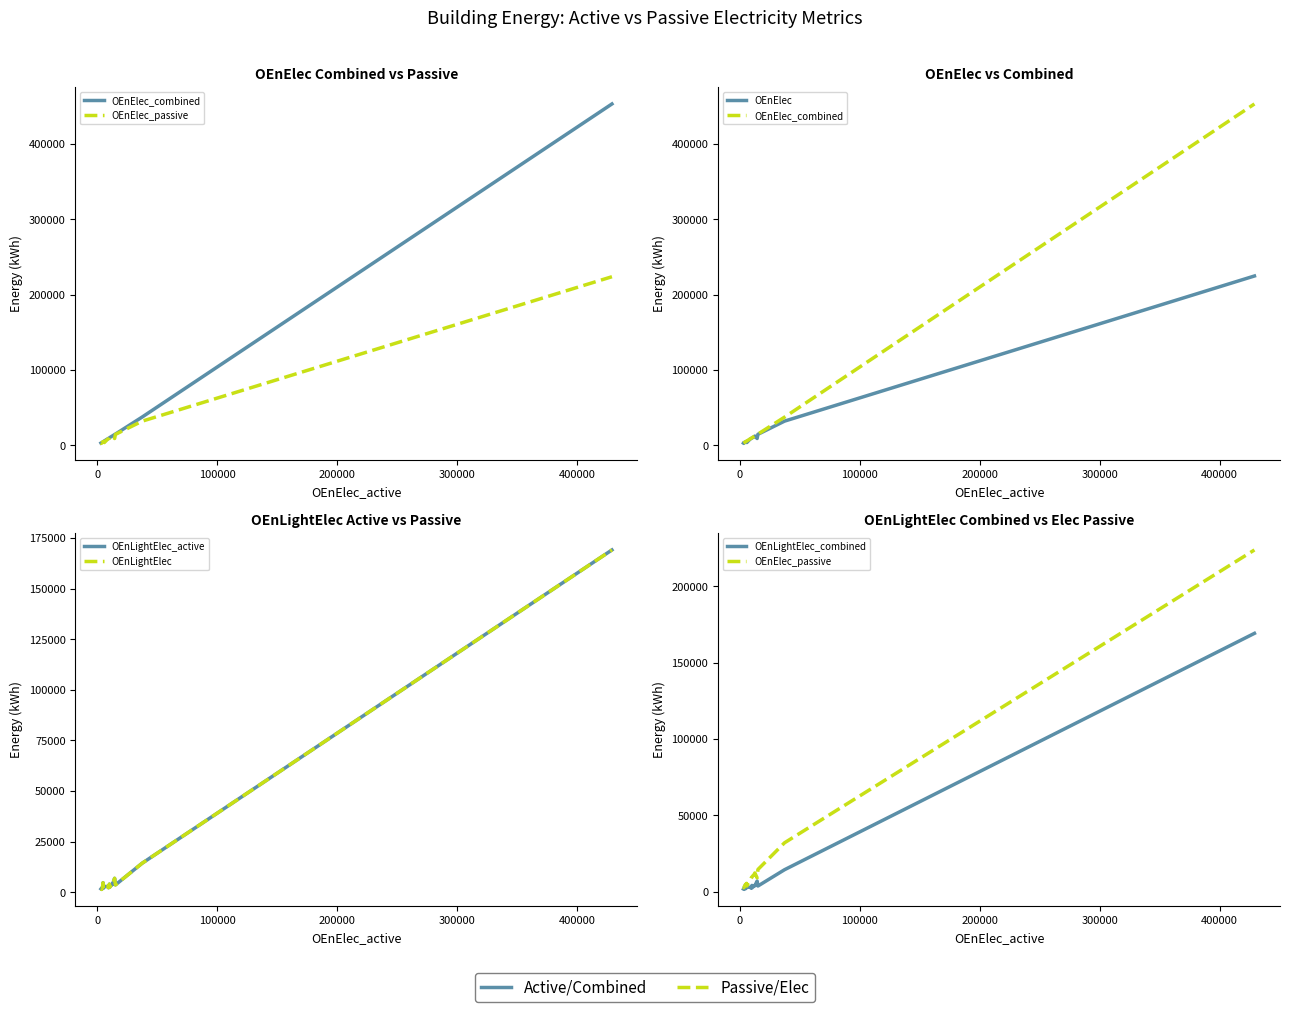

True or false: OEnElec_passive and OEnElec_combined cross at least once.

False